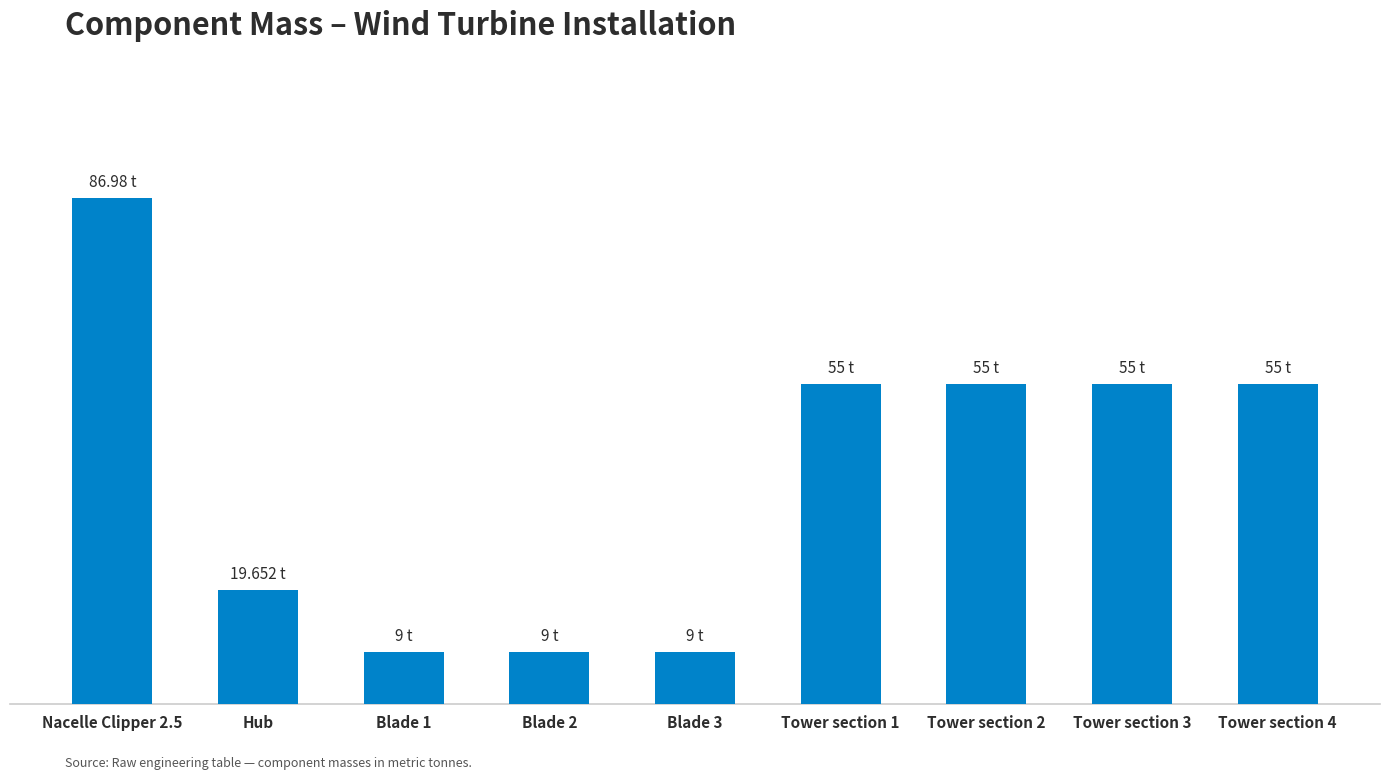

The value at Tower section 2 is 55.0. True or false?

True